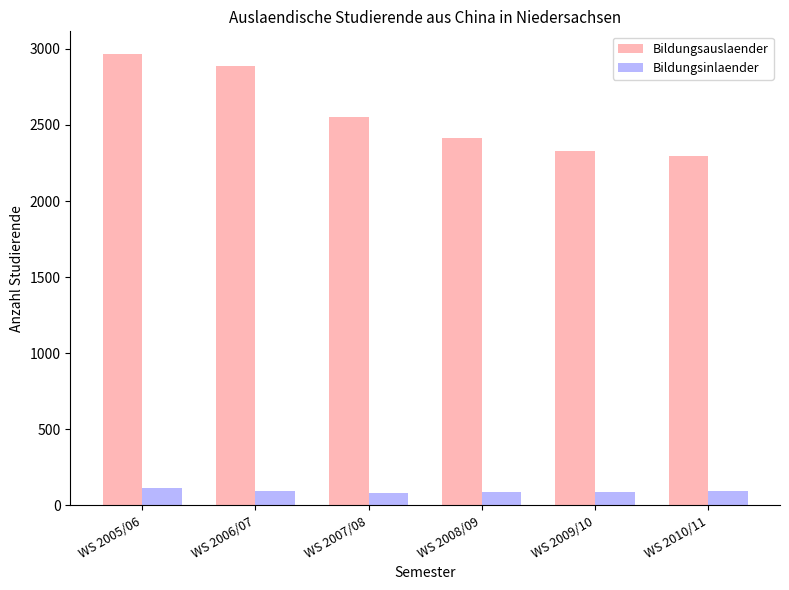

What are all the series names shown in the legend?

Bildungsauslaender, Bildungsinlaender